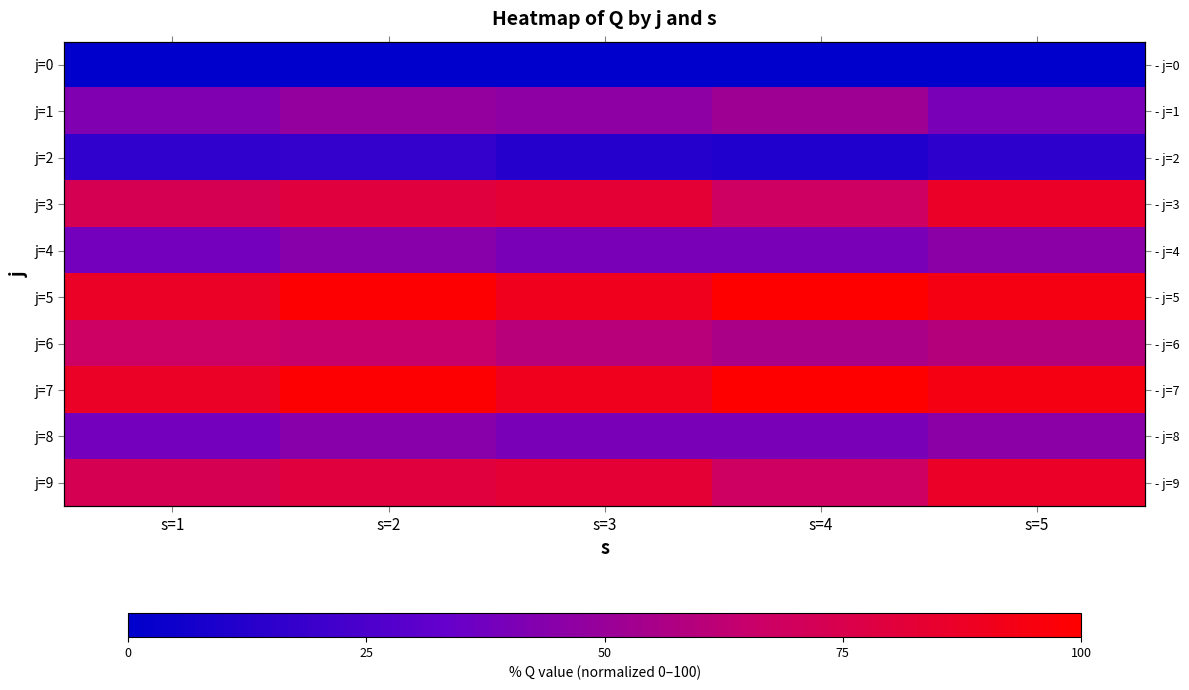

What is the greatest value displayed?

100.0